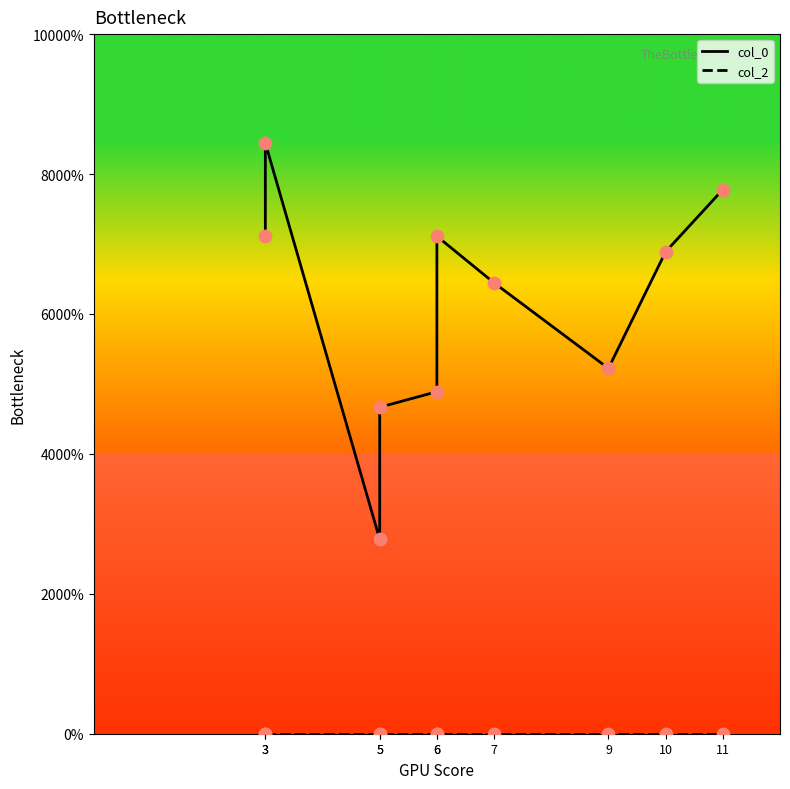

Which series reaches the minimum Y coordinate?

col_2